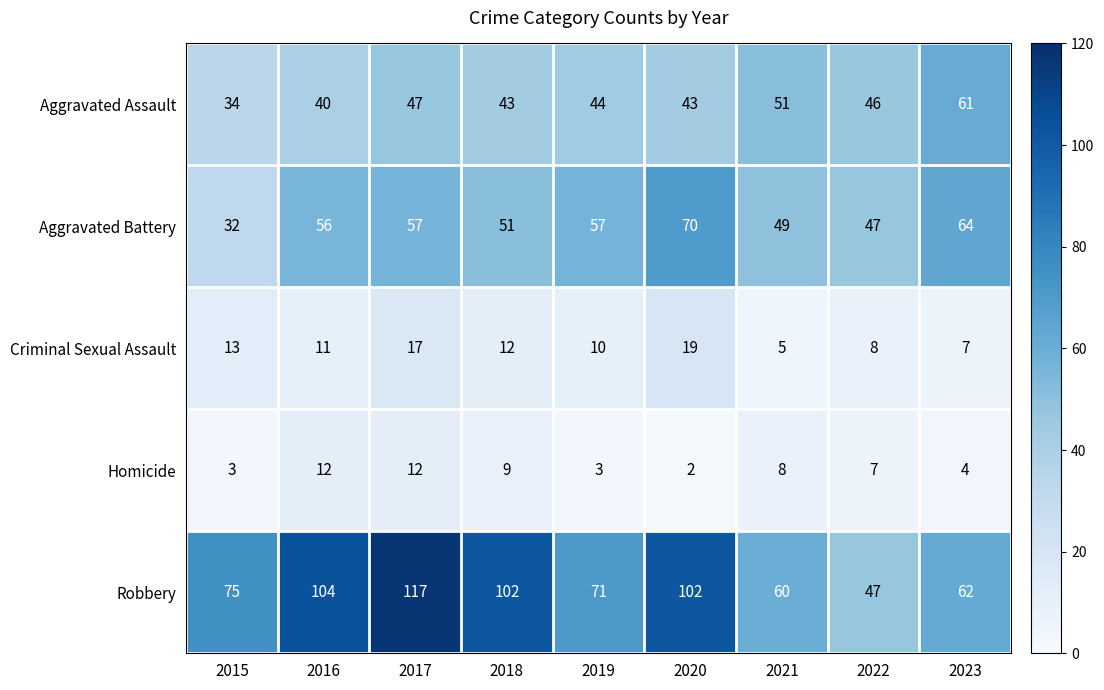

Rank the series by their maximum value, from highest to lowest.

Robbery, Aggravated Battery, Aggravated Assault, Criminal Sexual Assault, Homicide